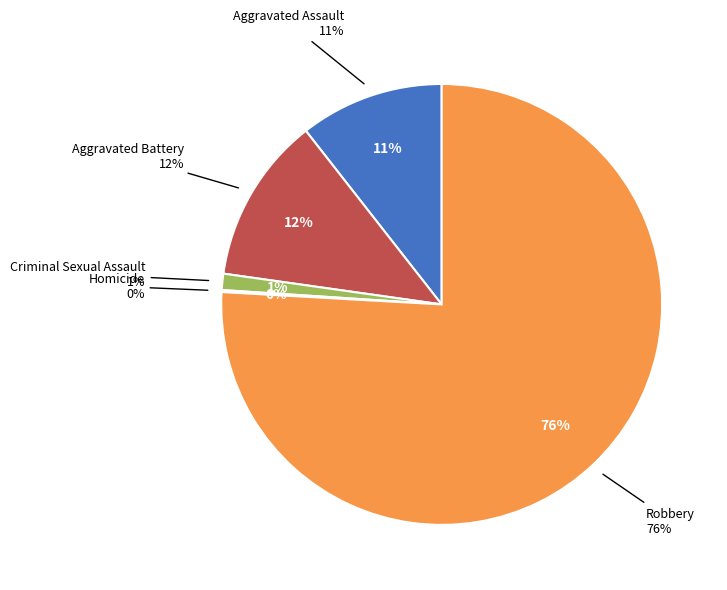

What percentage is the Robbery slice, to the nearest percent?

76%